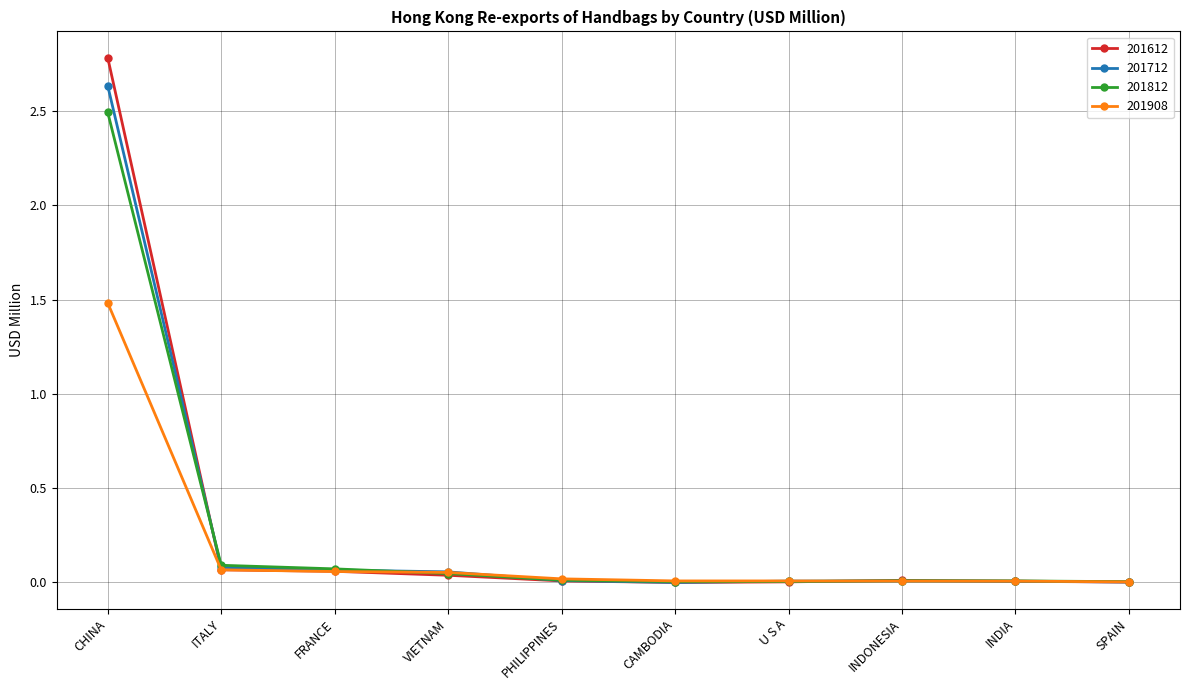

Is it true that 201712 equals 0.0 at INDONESIA?

True